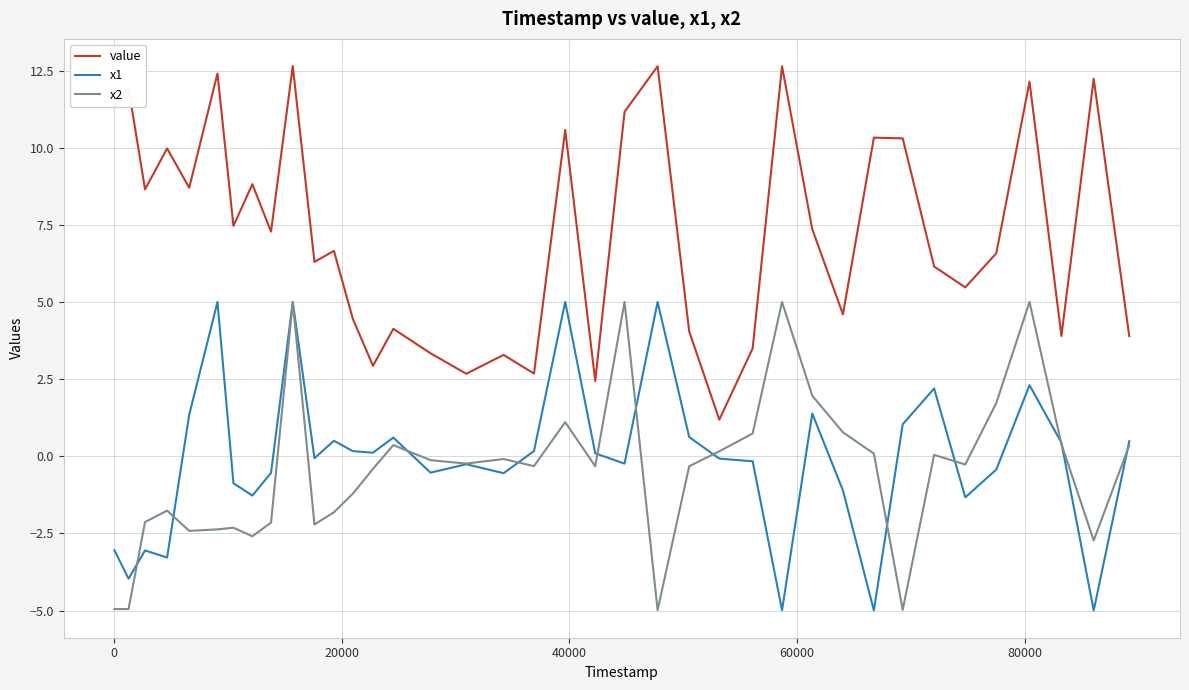

Which series has the largest range (max minus min)?

value